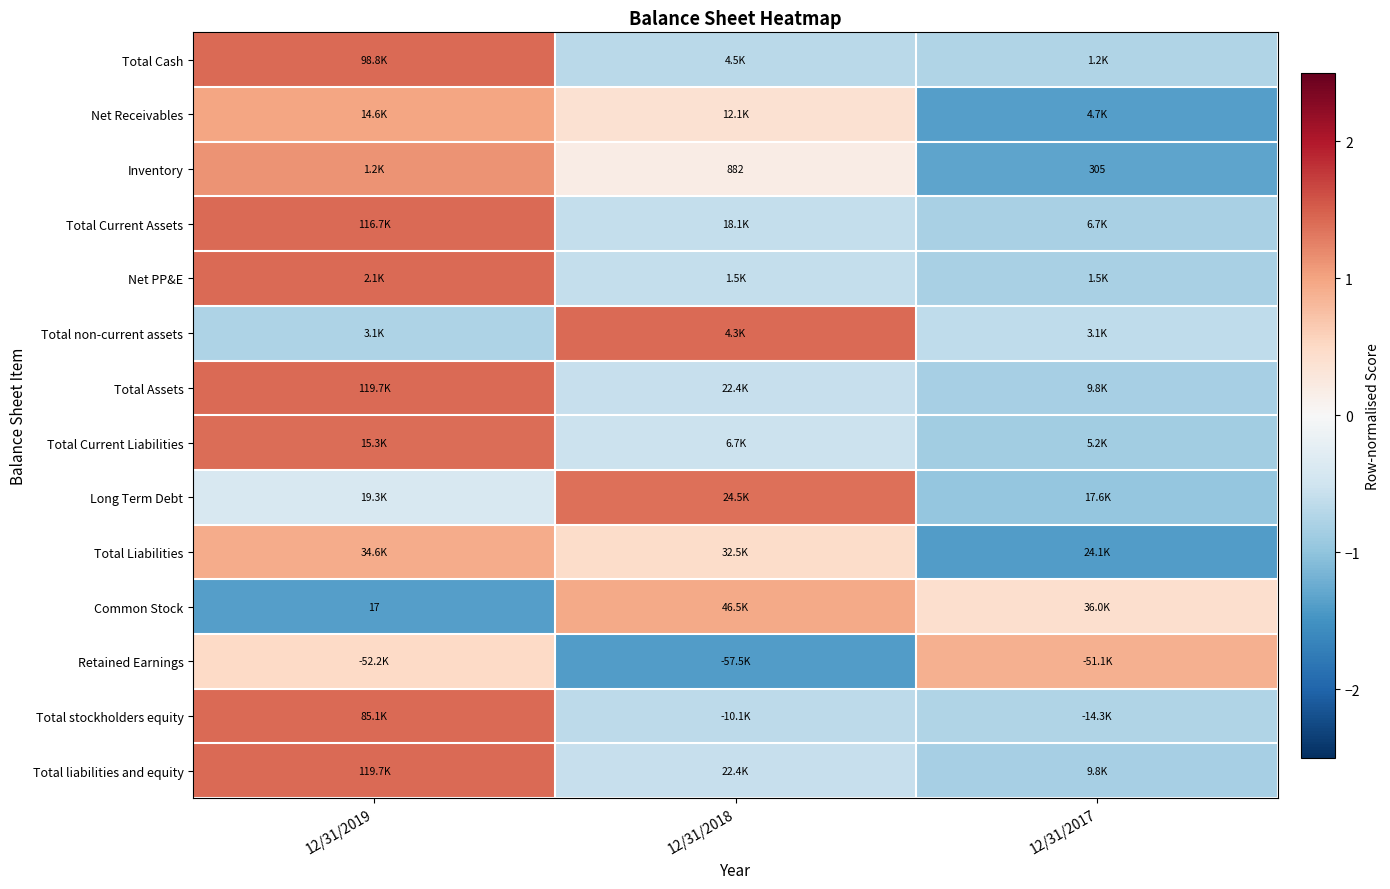

What is the maximum value for Common Stock?

1.0